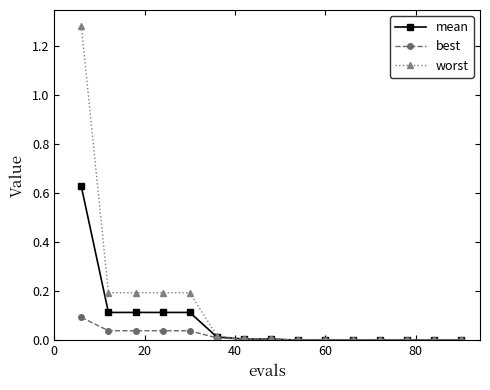

How many data points does each series have?

15